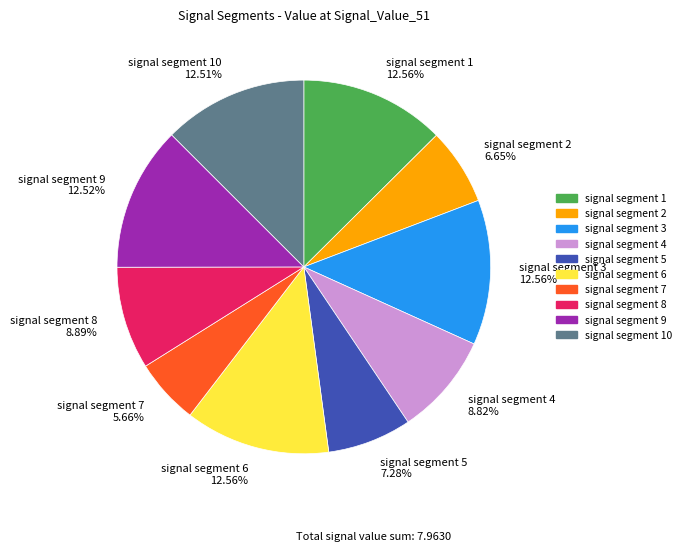

Which slice is the smallest?

signal segment 7